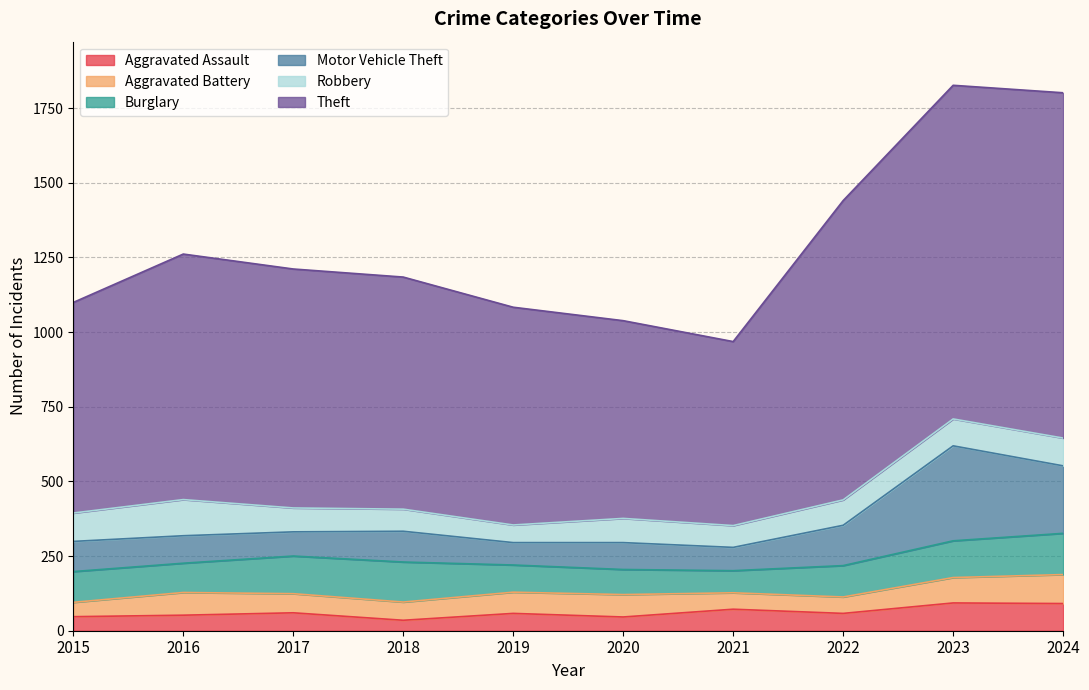

What is the difference between the Motor Vehicle Theft values at 2016 and 2023?

226